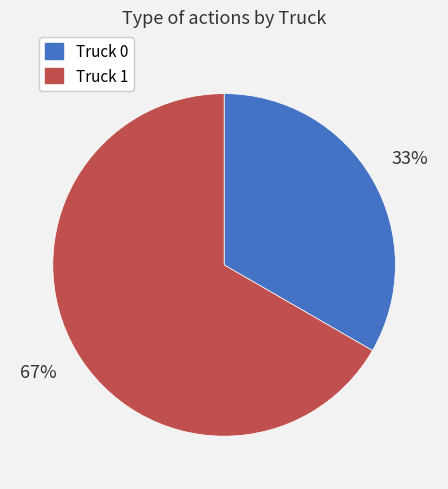

Do Truck 1 and Truck 0 together represent more than half of the pie?

Yes